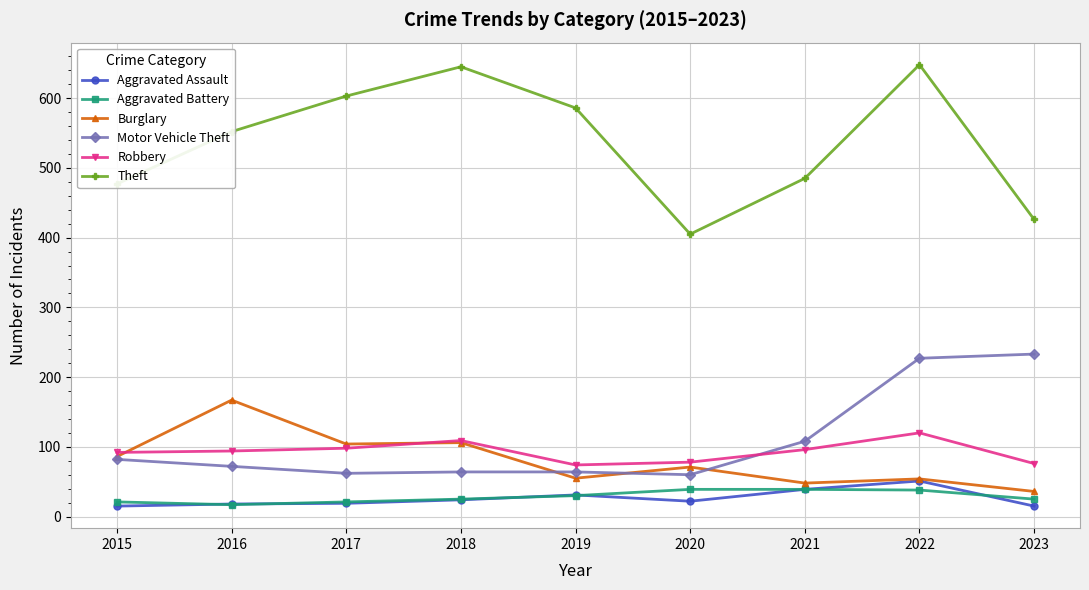

True or false: Motor Vehicle Theft and Aggravated Battery intersect in this chart.

False